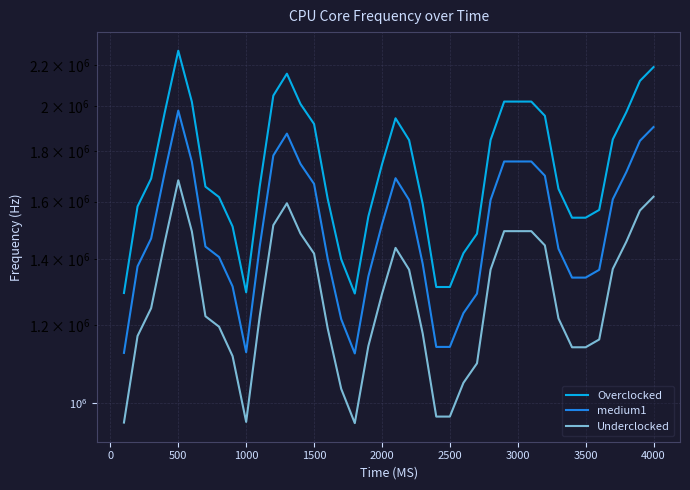

At how many categories does at least one series exceed 1561975?

28